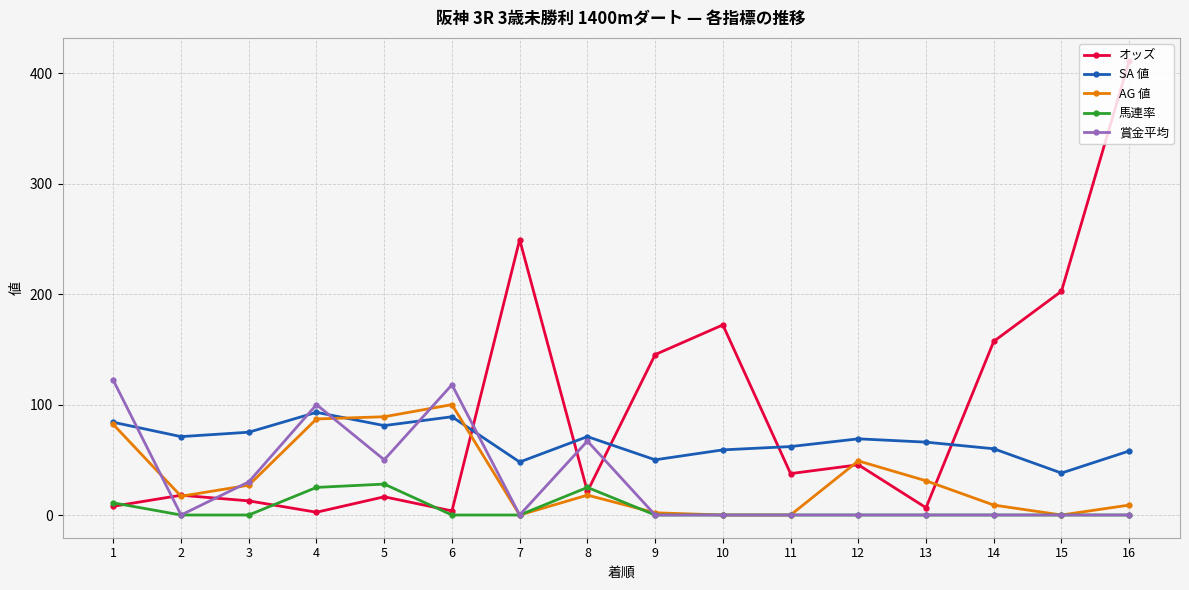

Count the number of data series in this chart.

5